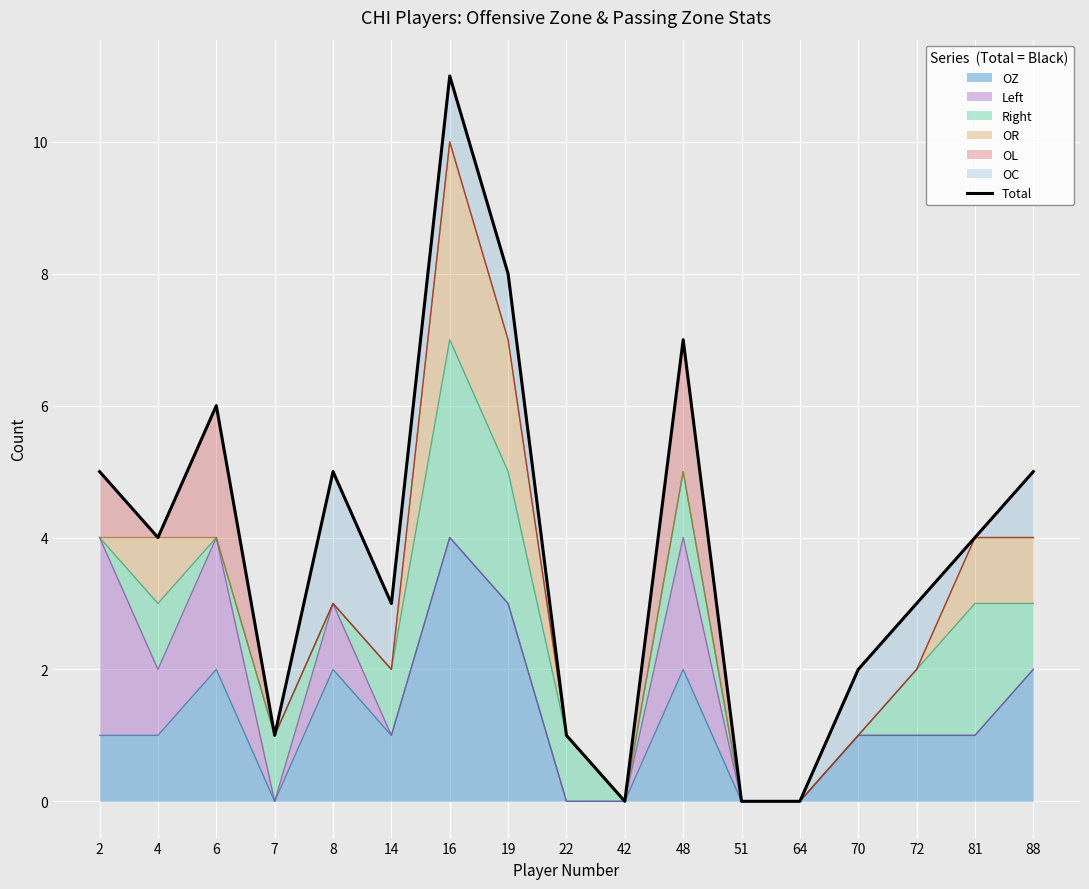

What is the difference between the values at 14 and 6?

3